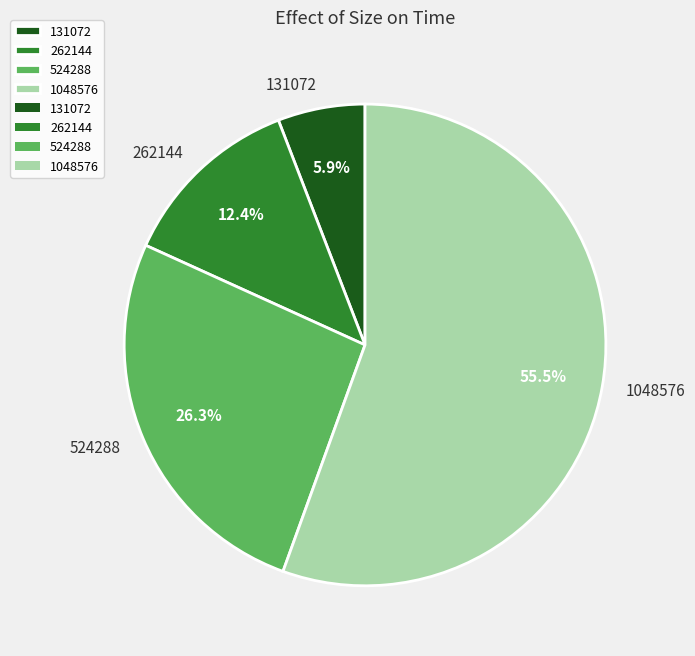

Does 1048576 account for over 50% of the chart?

Yes